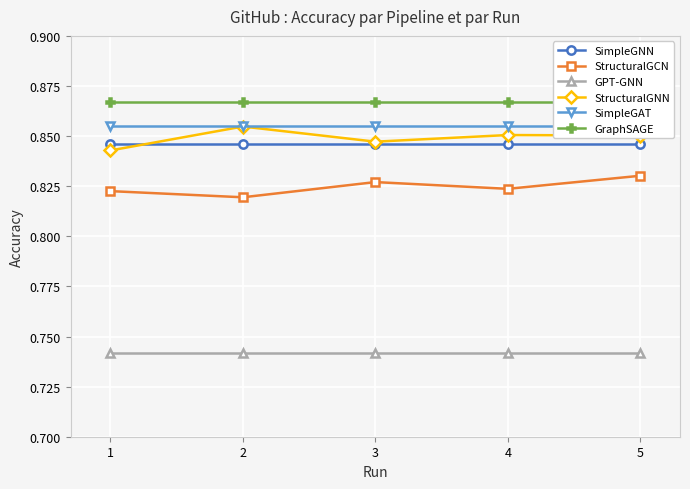

At which category does the chart reach its minimum across all series?

1